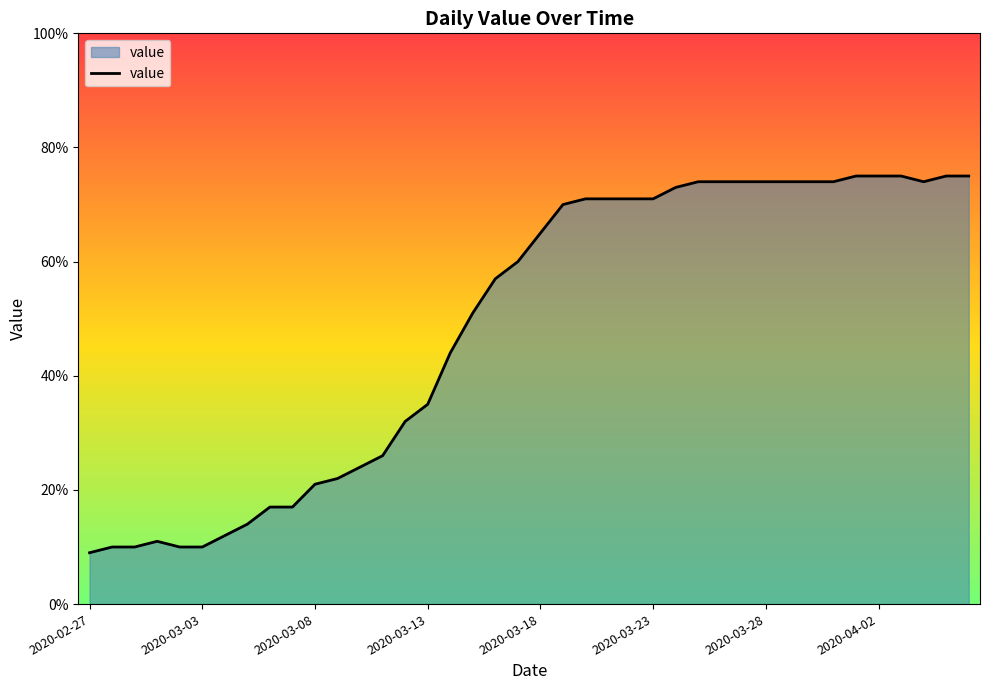

What is the difference between the maximum and minimum values?

66